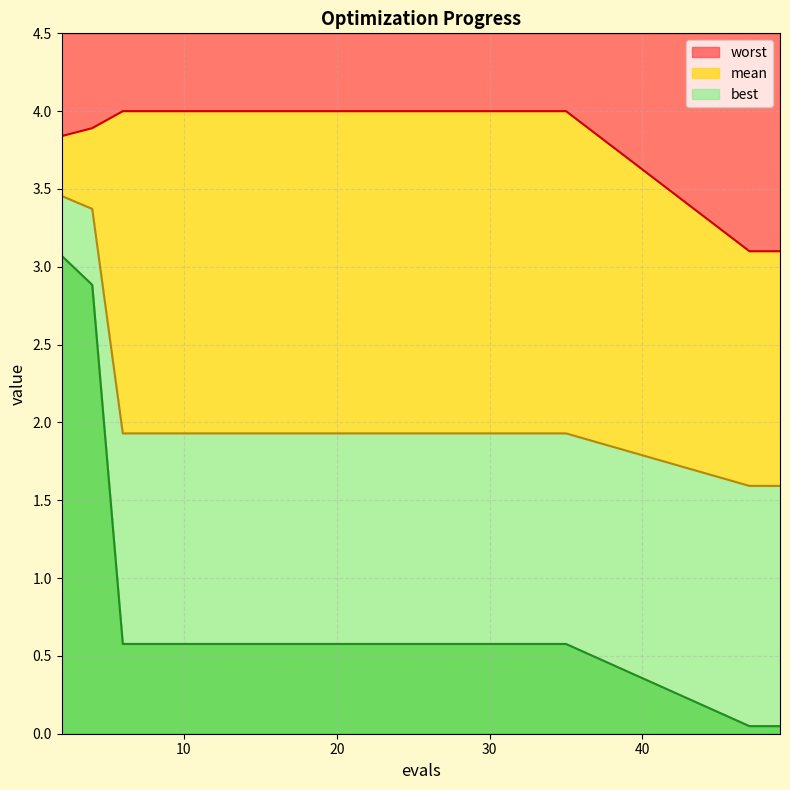

What is the total value across all series at 6?

6.5